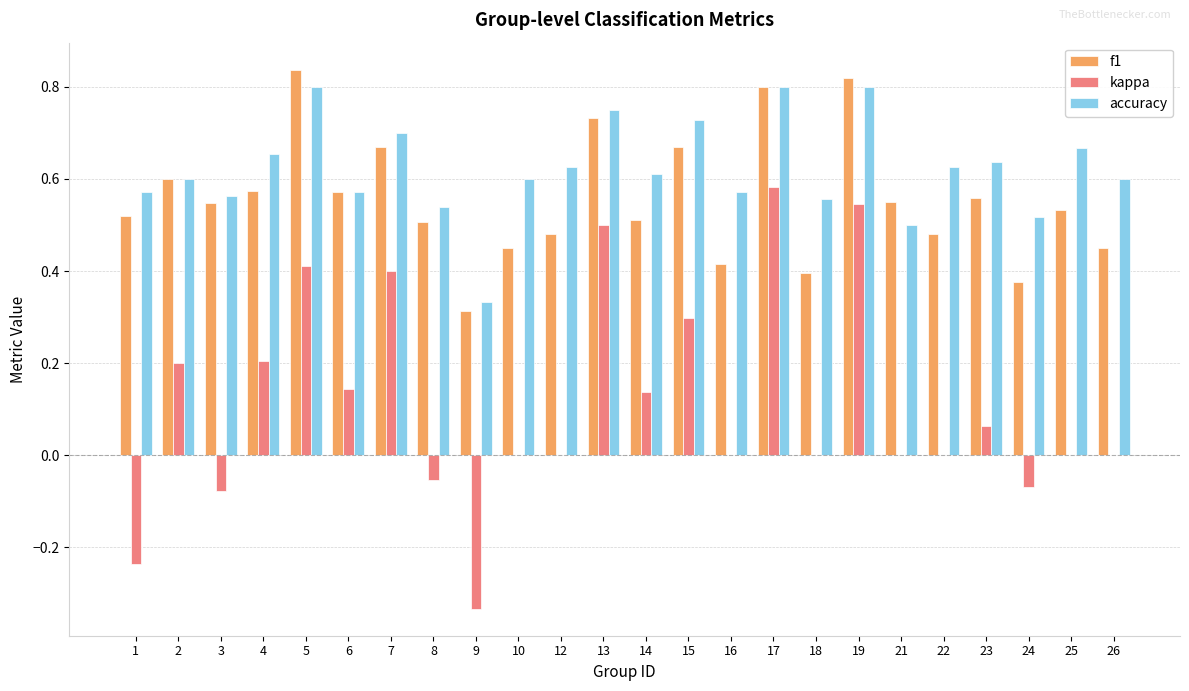

Between 6 and 16, which series saw the biggest shift?

f1